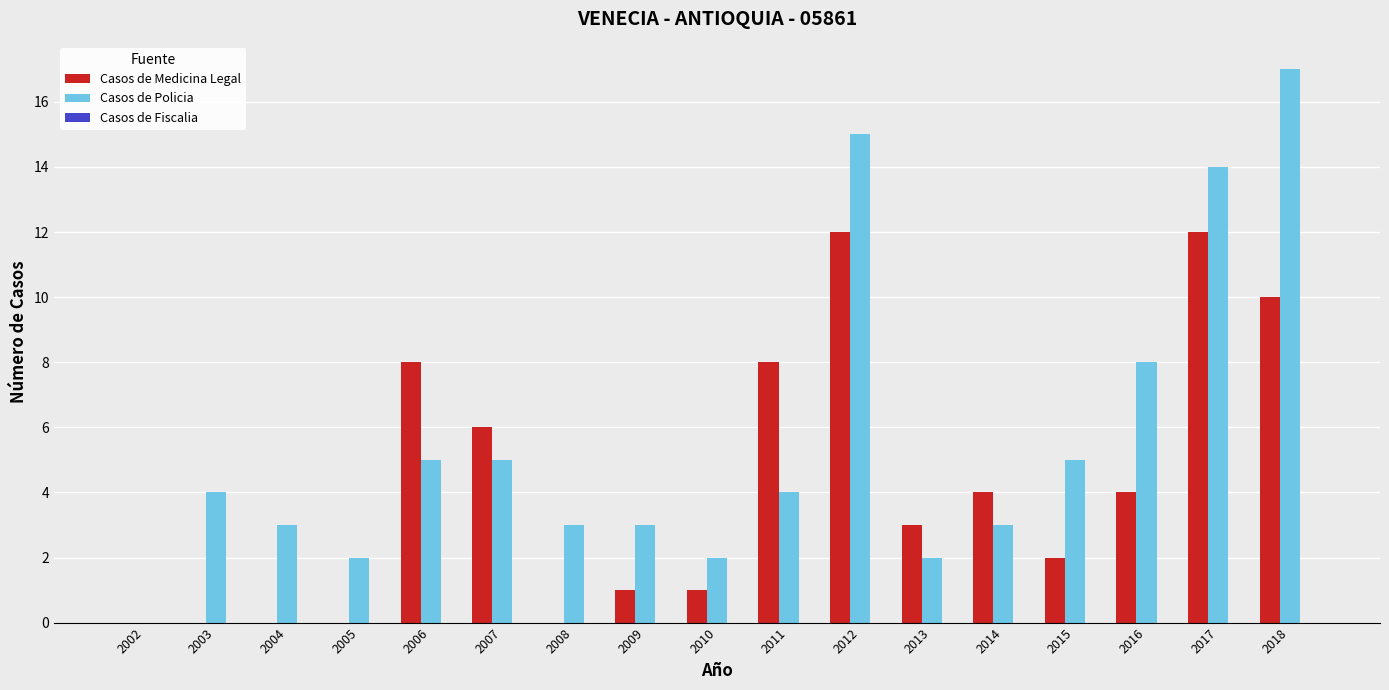

What is the maximum value for Casos de Policia?

17